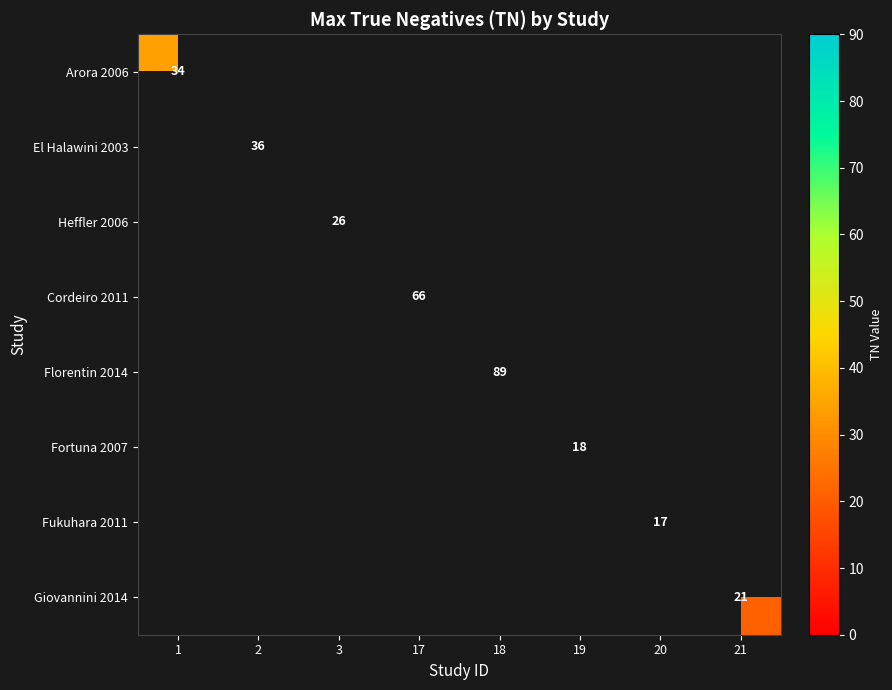

The Cordeiro 2011 series shows 66 at 17. True or false?

True